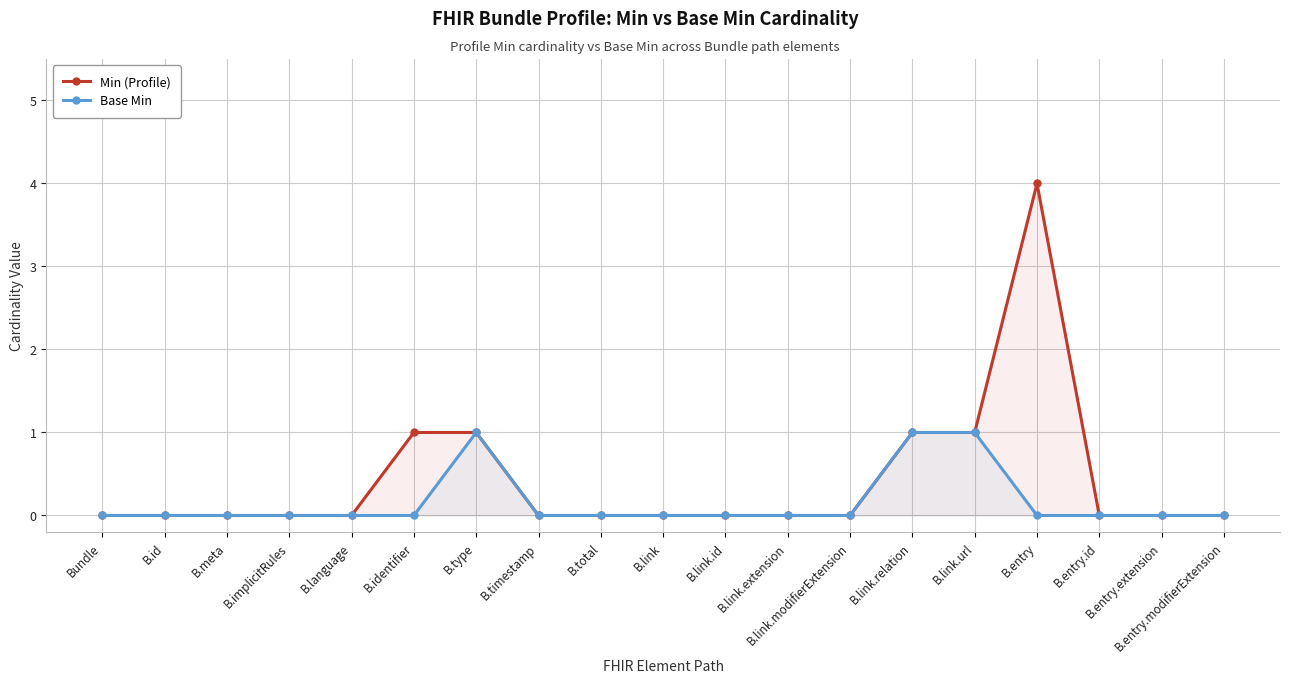

What are all the series names shown in the legend?

Min (Profile), Base Min